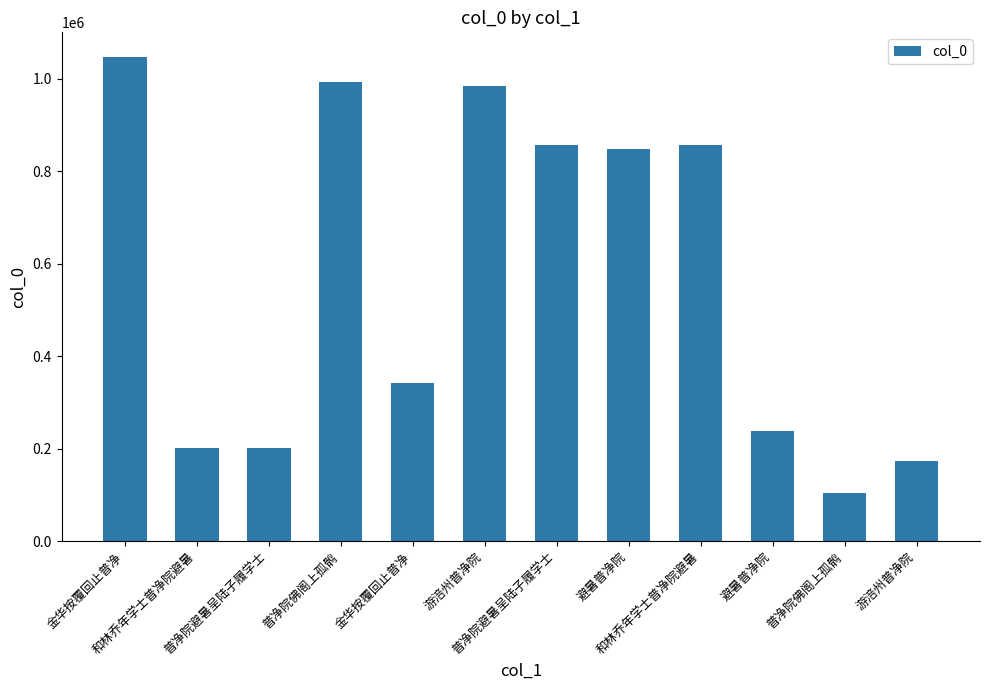

True or false: the data shows 517819 at 普净院避暑呈陆子履学士.

False